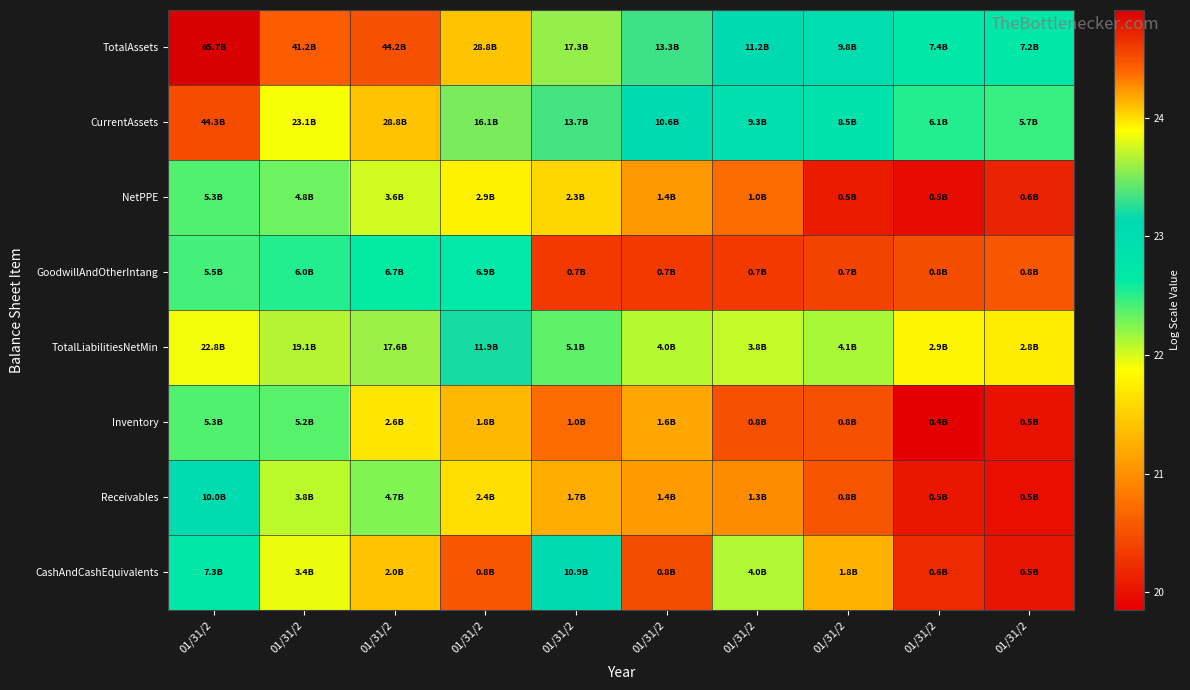

How many series are shown in this chart?

8